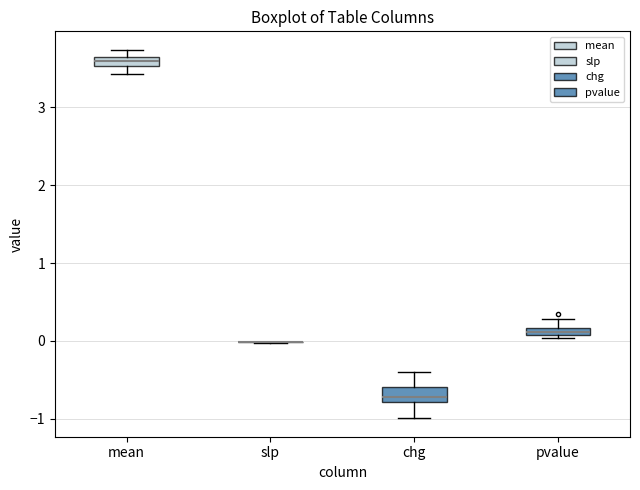

Where does the lower whisker of the box for chg end on the y-axis? The values are not printed on the chart, so give them approximately, as read against the axis.

-1.0